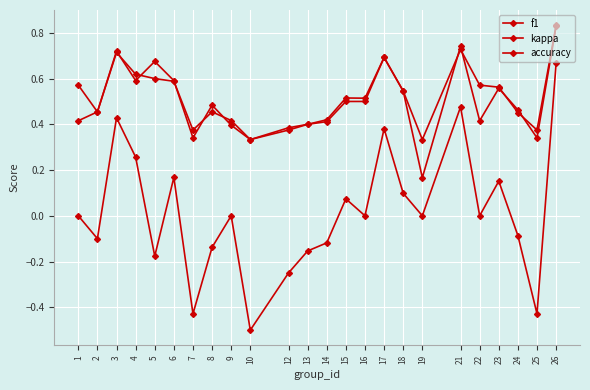

At 18, list the series in order from largest to smallest.

f1, accuracy, kappa